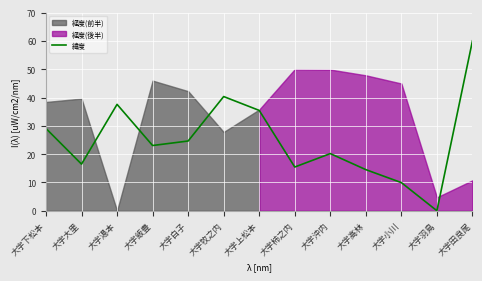

What is the difference between the maximum and minimum values?

60.0